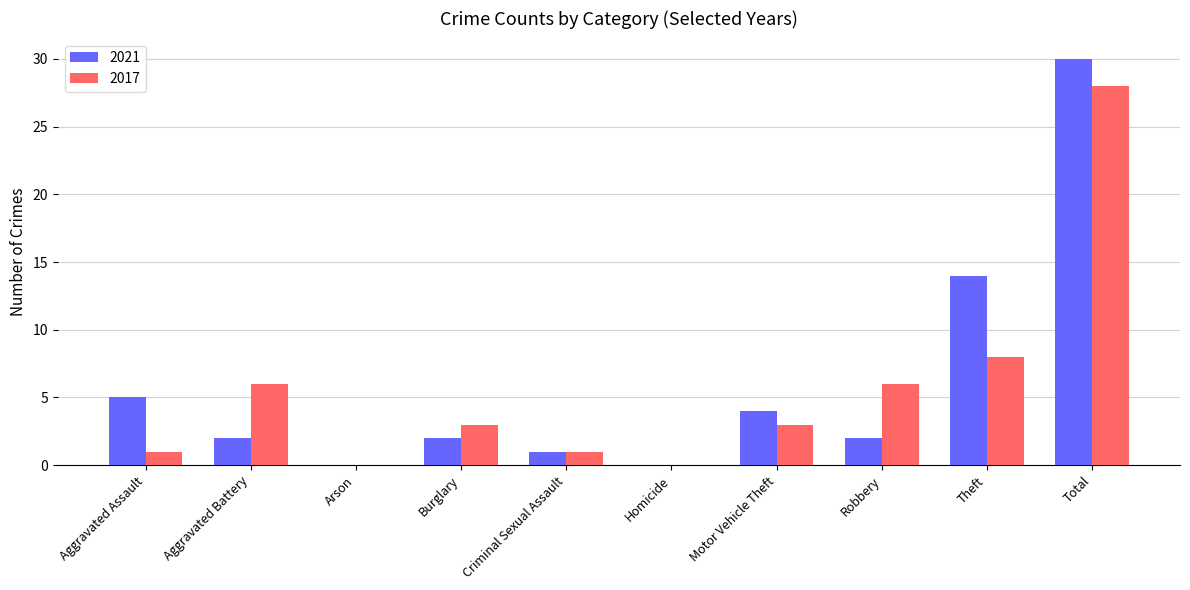

The 2017 series shows 6 at Aggravated Battery. True or false?

True